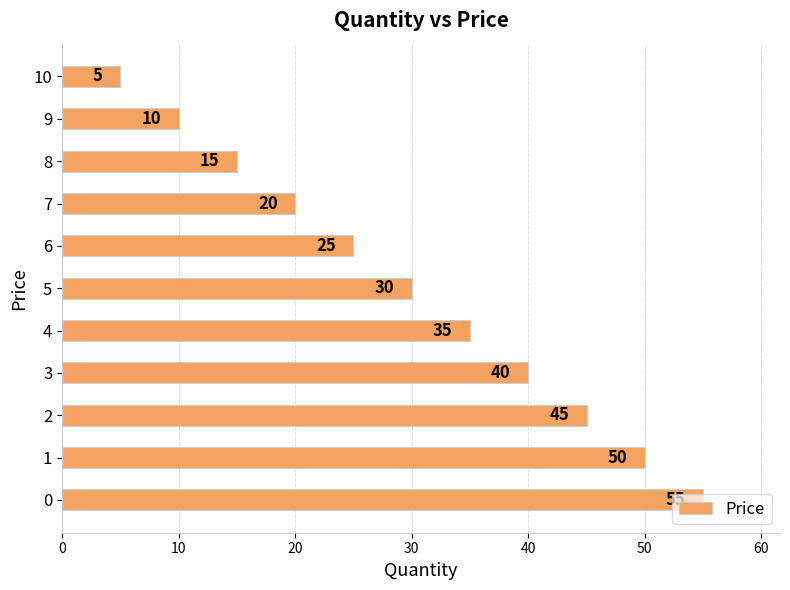

How many values are below 30?

5